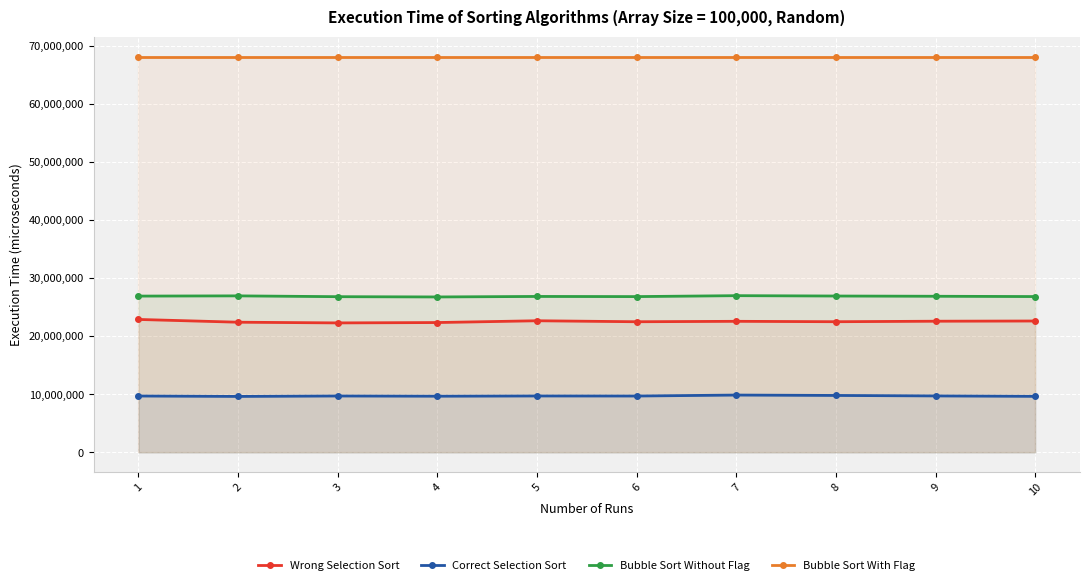

Reading left to right, transcribe all the data shown in this chart.

Wrong Selection Sort: 1=22885514	2=22408918	3=22289876	4=22352452	5=22659069	6=22489528	7=22563712	8=22494419	9=22580390	10=22617240
Correct Selection Sort: 1=9705231	2=9632799	3=9708345	4=9671241	5=9711380	6=9702472	7=9868271	8=9801423	9=9718124	10=9647373
Bubble Sort Without Flag: 1=26906534	2=26944159	3=26804282	4=26758640	5=26844748	6=26819121	7=26978937	8=26918326	9=26876572	10=26824423
Bubble Sort With Flag: 1=68148372	2=68148372	3=68148372	4=68148372	5=68148372	6=68148372	7=68148372	8=68148372	9=68148372	10=68148372